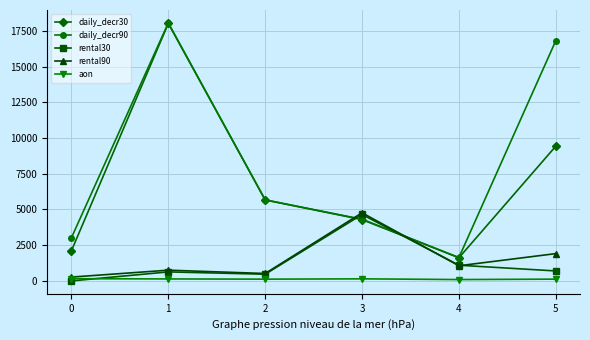

In rental30, how many points are lower than both neighbors (excluding endpoints)?

1